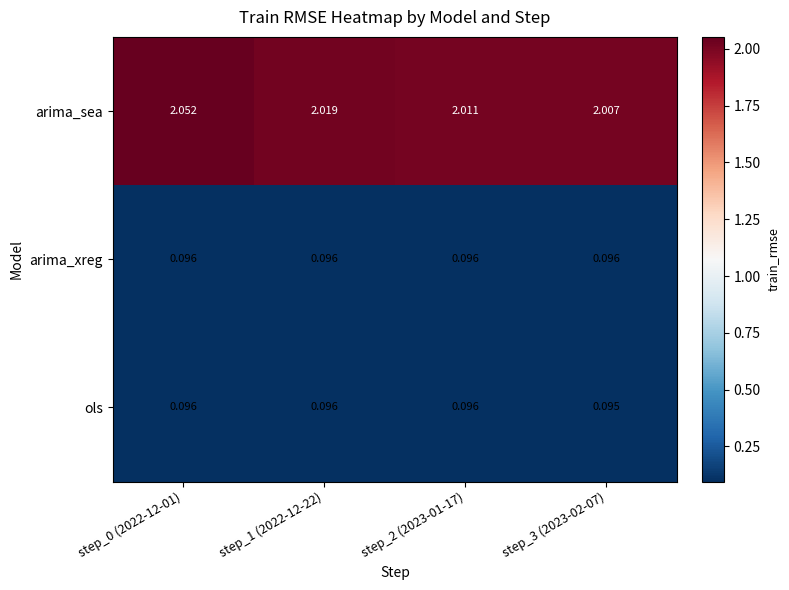

Which series changed the most between step_0 (2022-12-01) and step_3 (2023-02-07)?

arima_sea